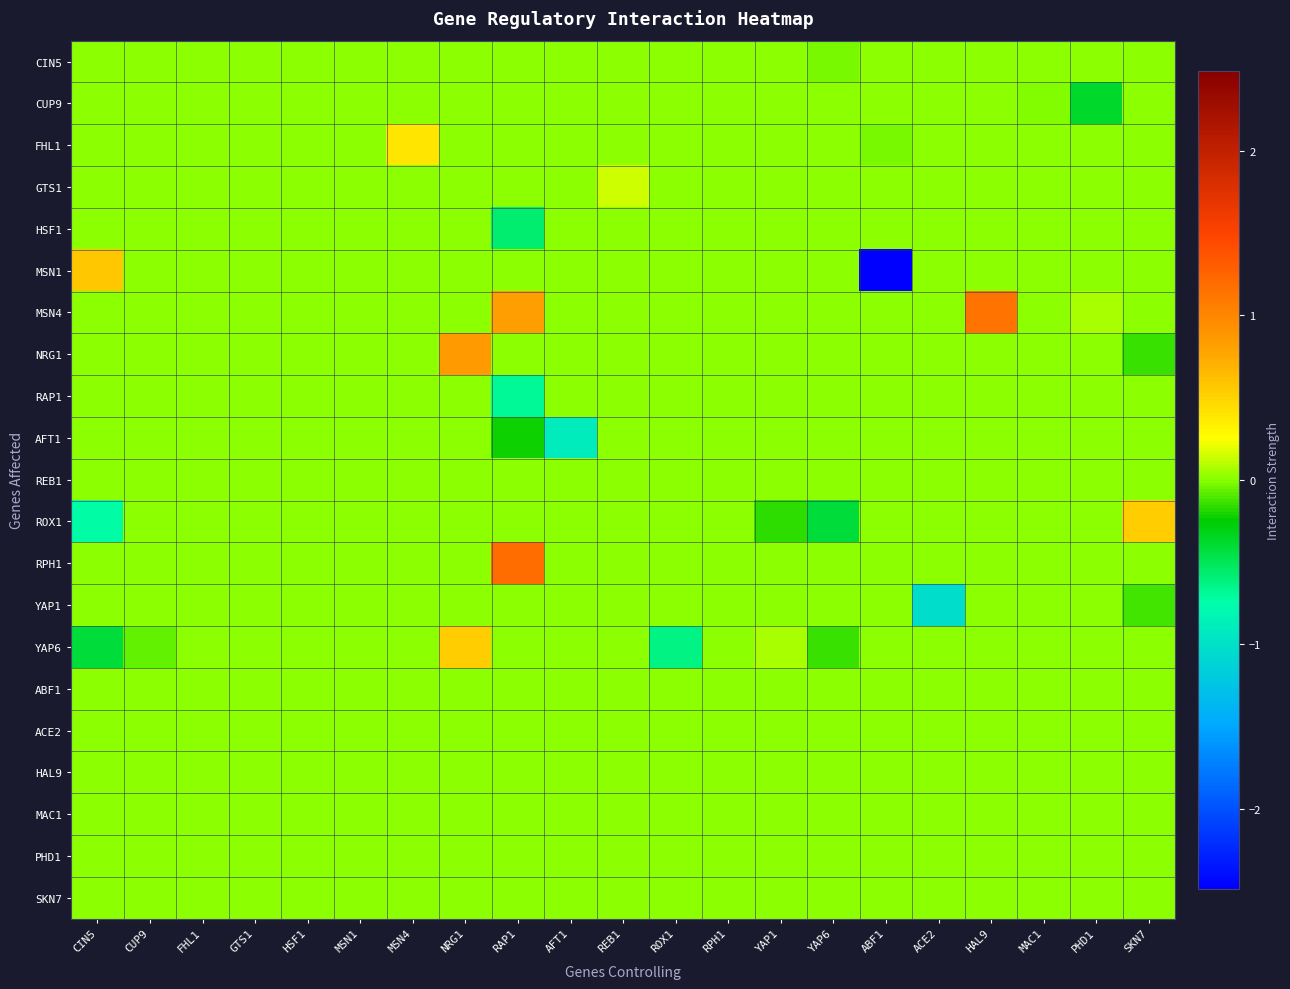

At how many categories does at least one series exceed 0?

10